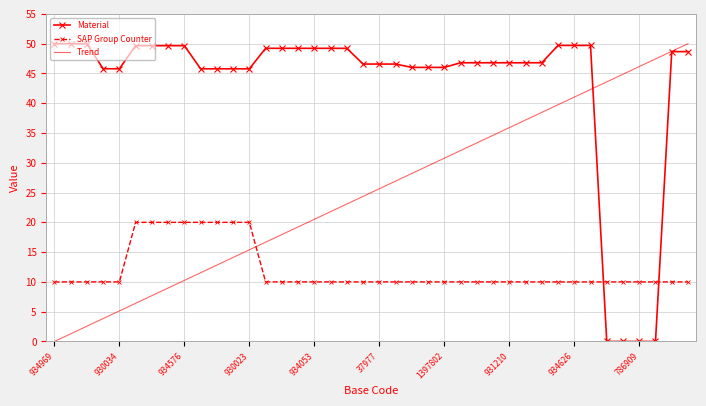

Which series ends up on top after the final intersection of Material and SAP Group Counter?

Material